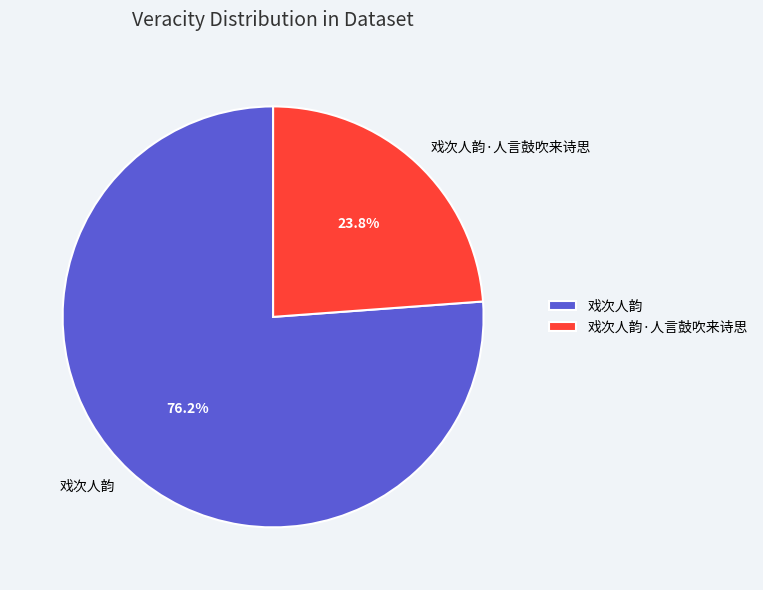

Rank the categories by value from highest to lowest.

戏次人韵, 戏次人韵·人言鼓吹来诗思